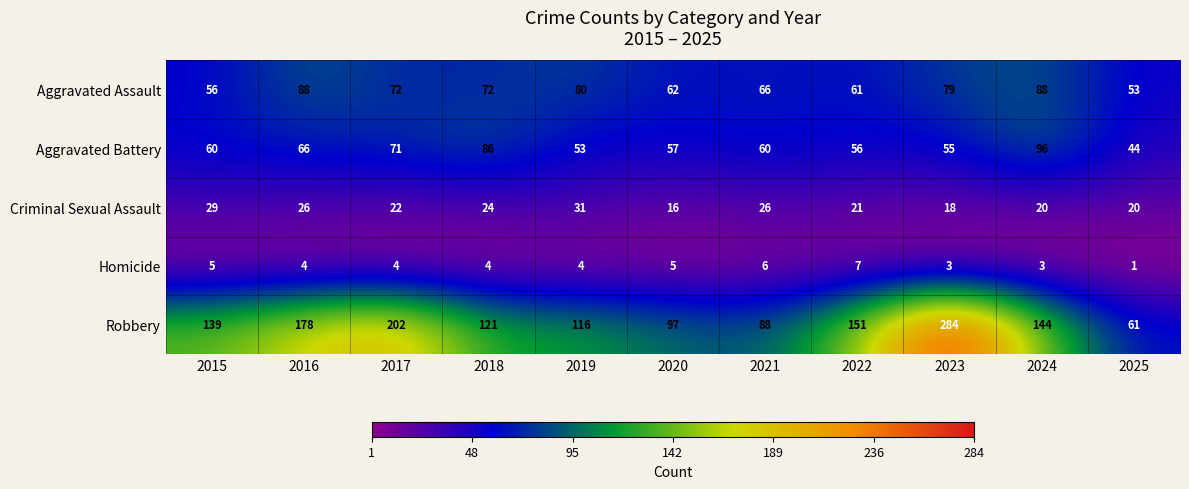

At 2022, list the series in order from largest to smallest.

Robbery, Aggravated Assault, Aggravated Battery, Criminal Sexual Assault, Homicide